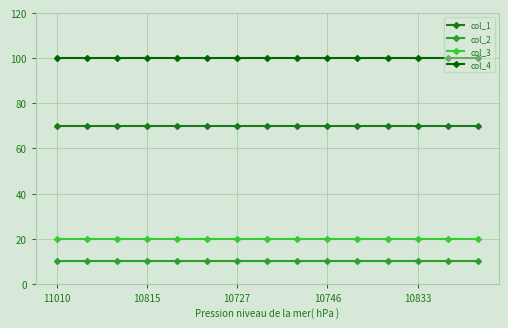

Rank the series by their maximum value, from highest to lowest.

col_4, col_1, col_3, col_2